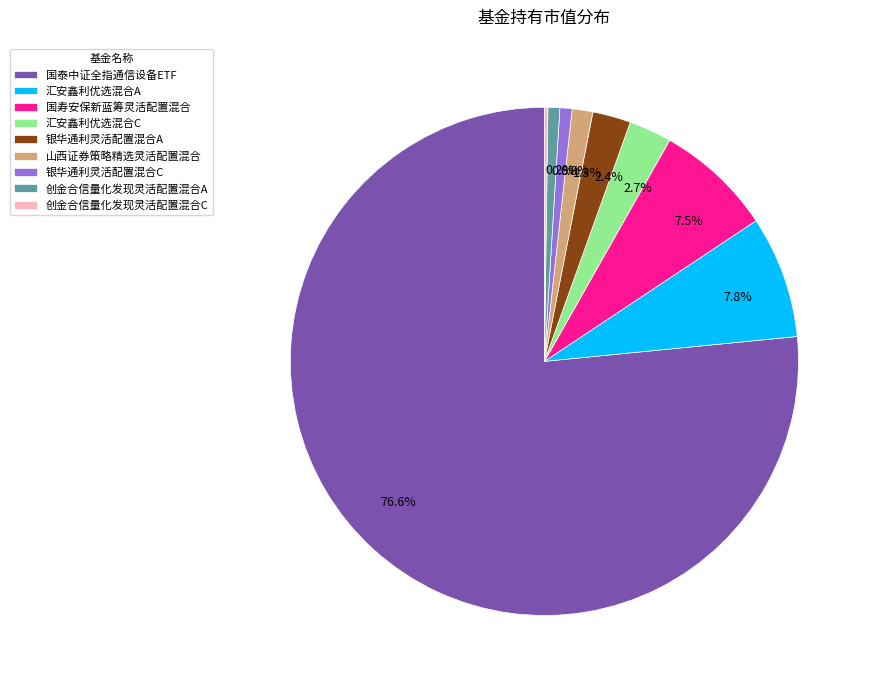

Which has a higher value, 汇安鑫利优选混合C or 汇安鑫利优选混合A?

汇安鑫利优选混合A